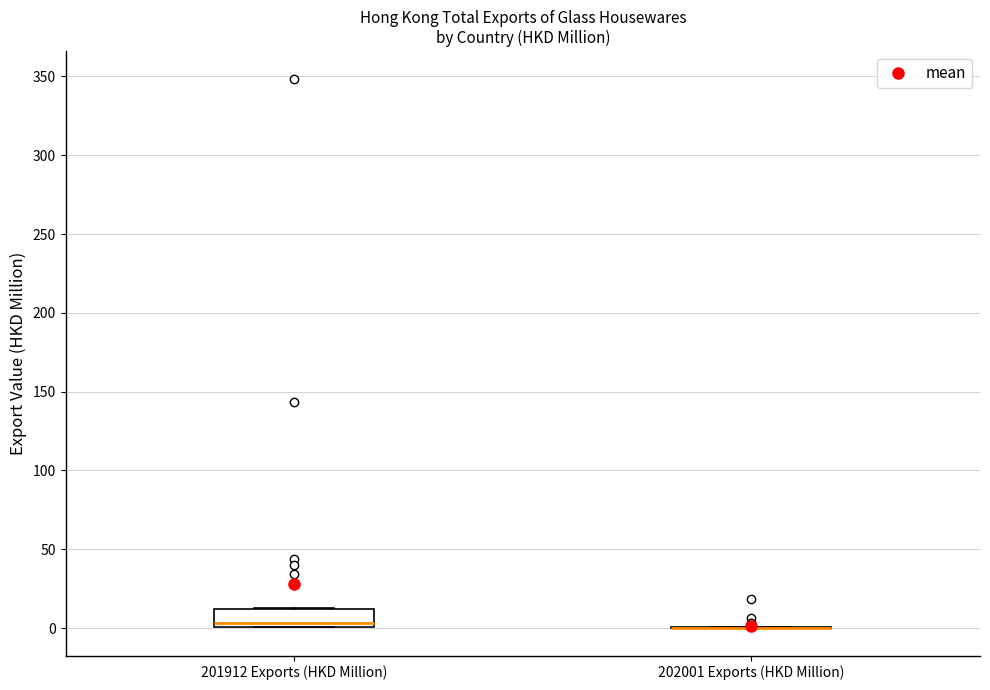

Reading left to right, read every box against the y-axis: the position of its median line, the range the box covers, and the ends of its whiskers. The values are not printed on the chart, so give them approximately, as read against the axis.

201912 Exports (HKD Million): median 5, box 0 to 10, whiskers 0 to 15
202001 Exports (HKD Million): box collapsed to a line at 0, whiskers 0 to 0